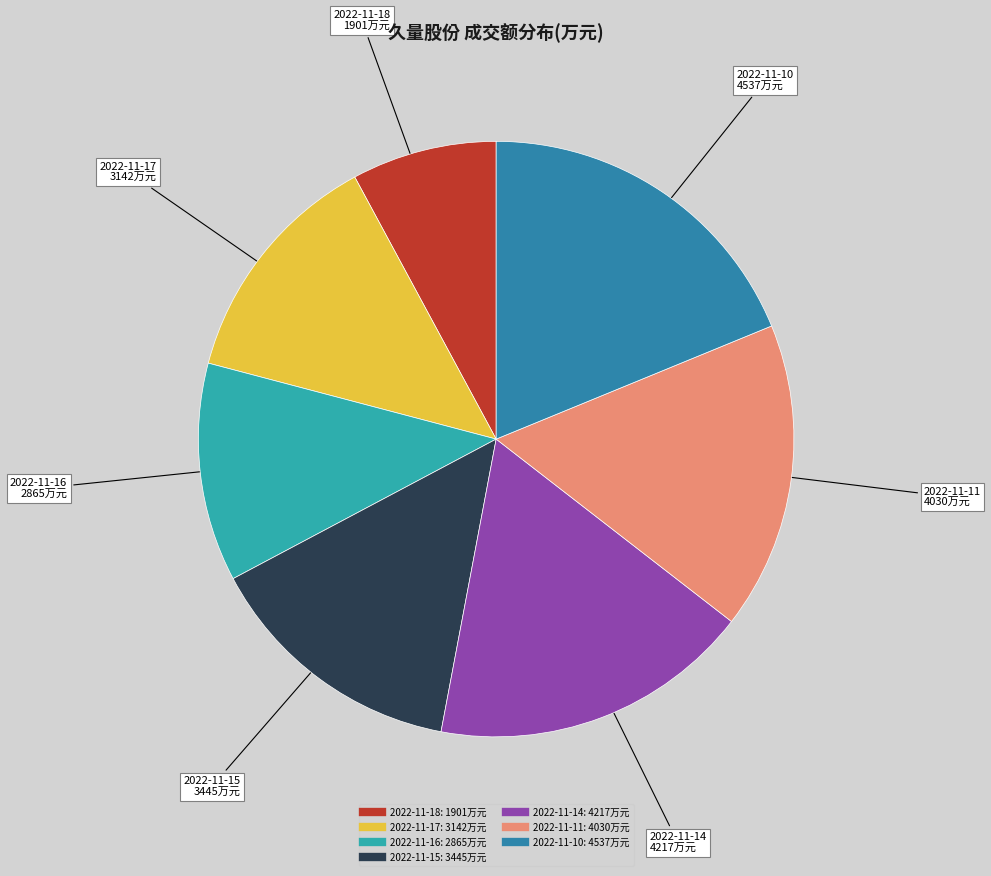

Is there any slice that represents more than half of the pie?

No